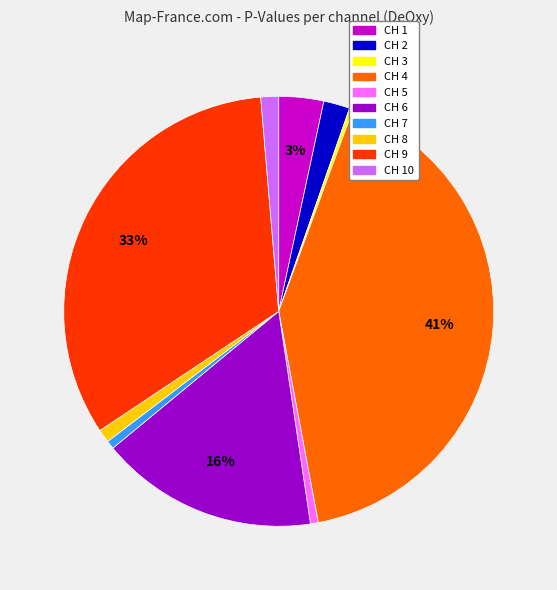

To the nearest percent, what is the average slice percentage?

10%